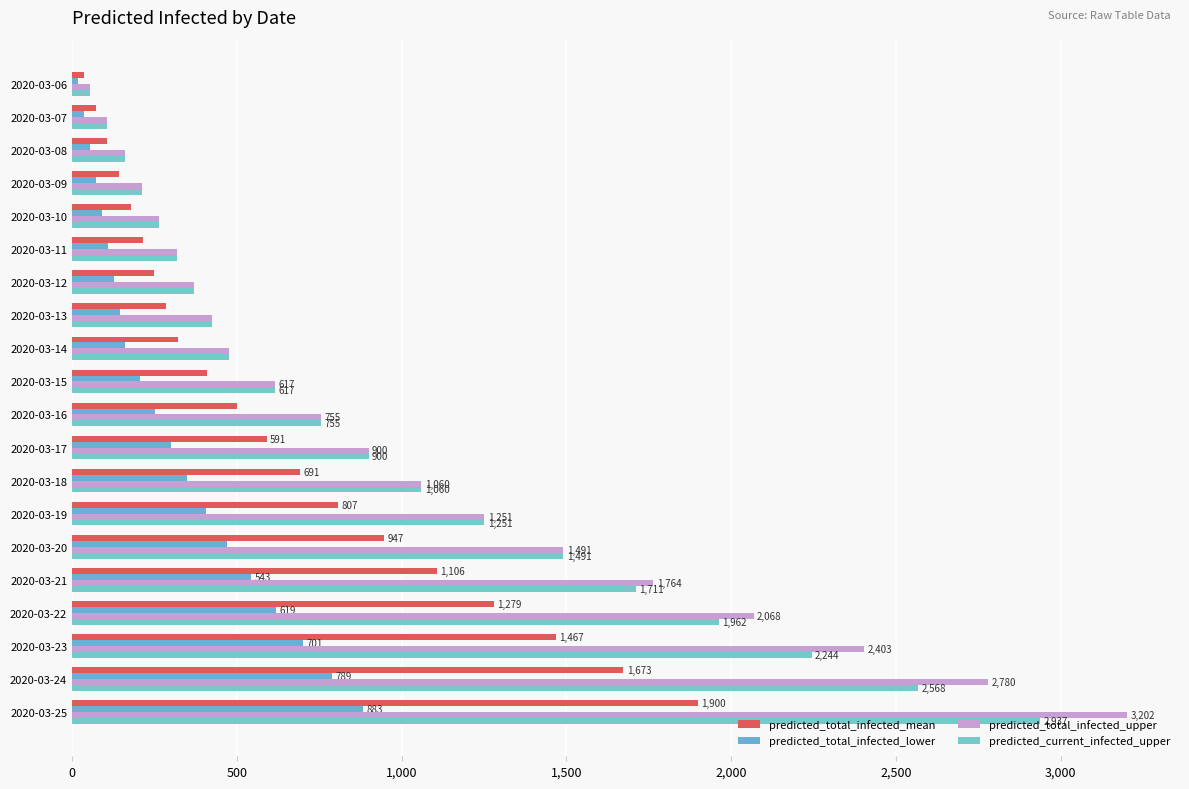

What is the maximum value shown in the chart?

3202